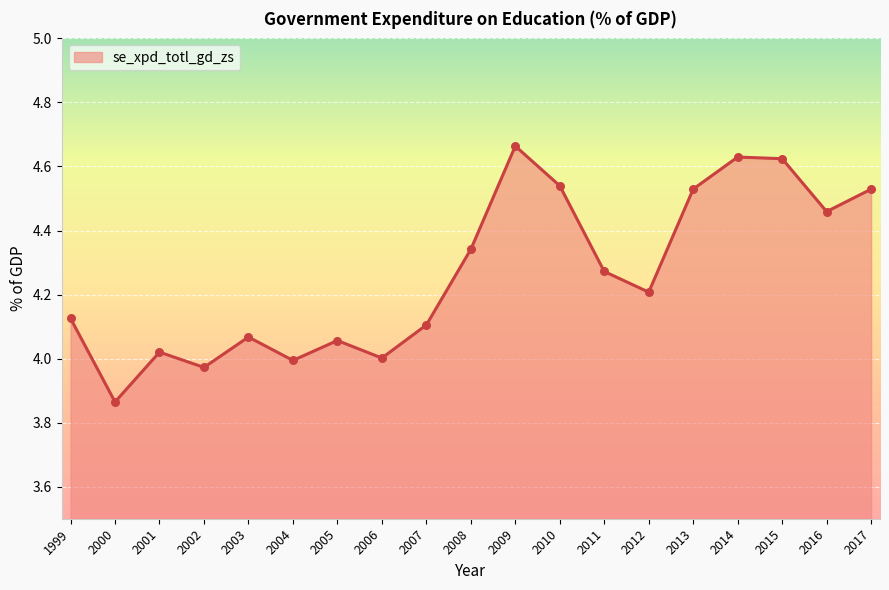

Which has a higher value, 2000 or 2016?

2016